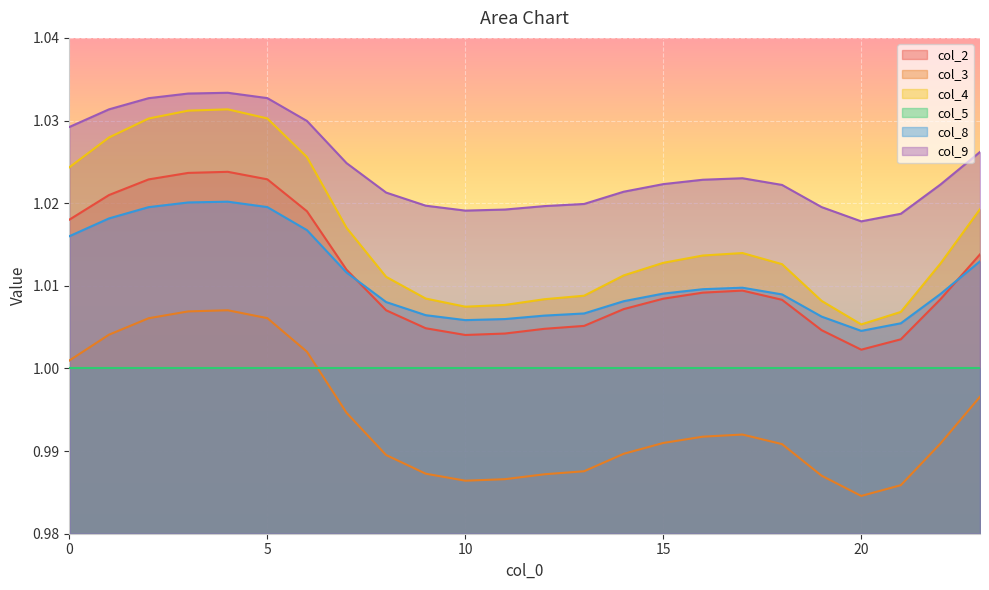

True or false: col_3 has more than 1 interior local peaks.

True